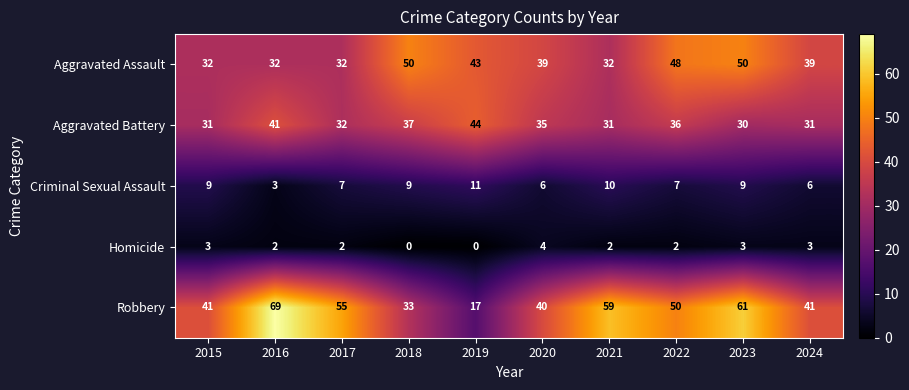

Which series has the largest total across all categories?

Robbery